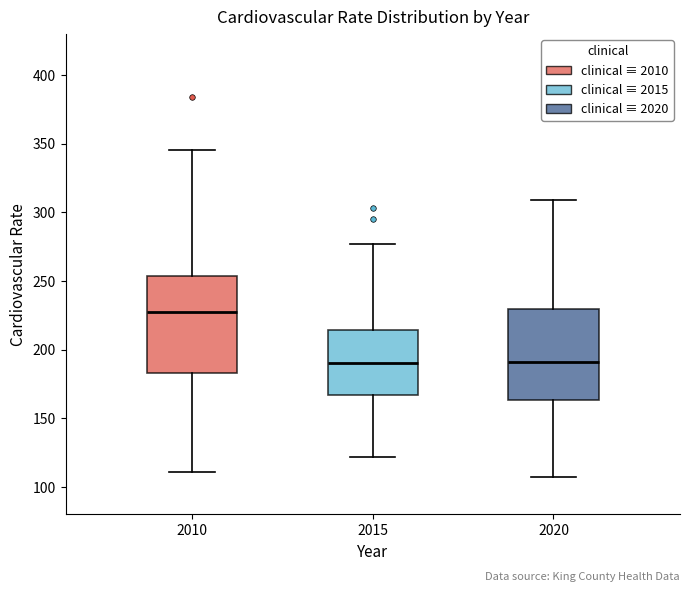

Where does the lower whisker of the box at x = 2020 end on the y-axis? The values are not printed on the chart, so give them approximately, as read against the axis.

105